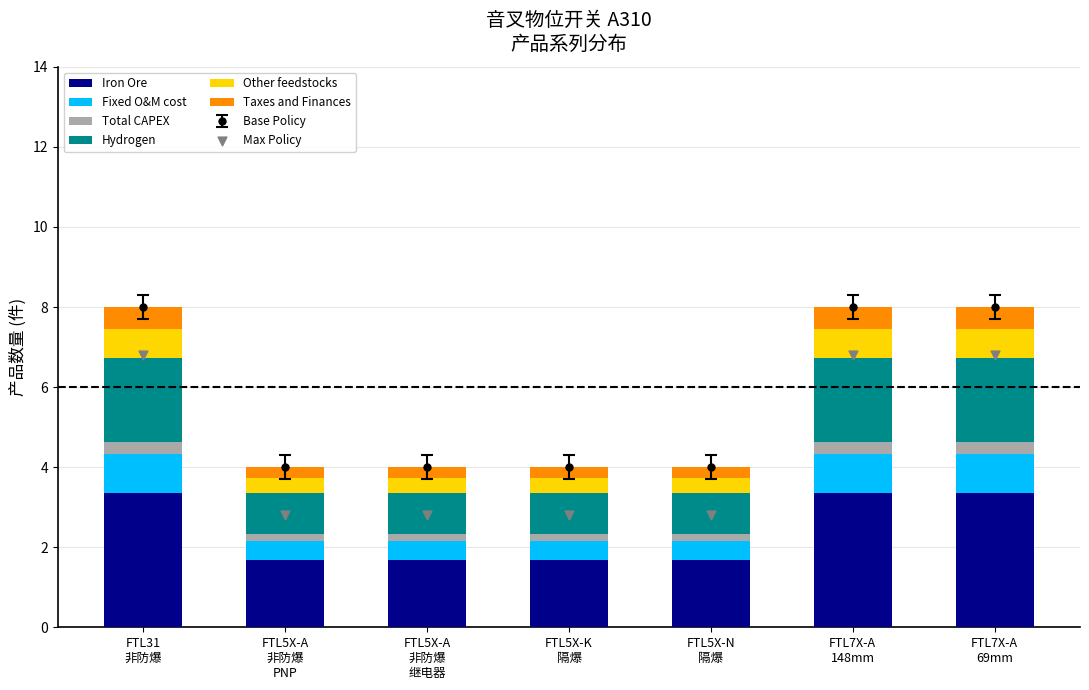

What is the difference between the maximum and minimum values in the Iron Ore series?

1.7